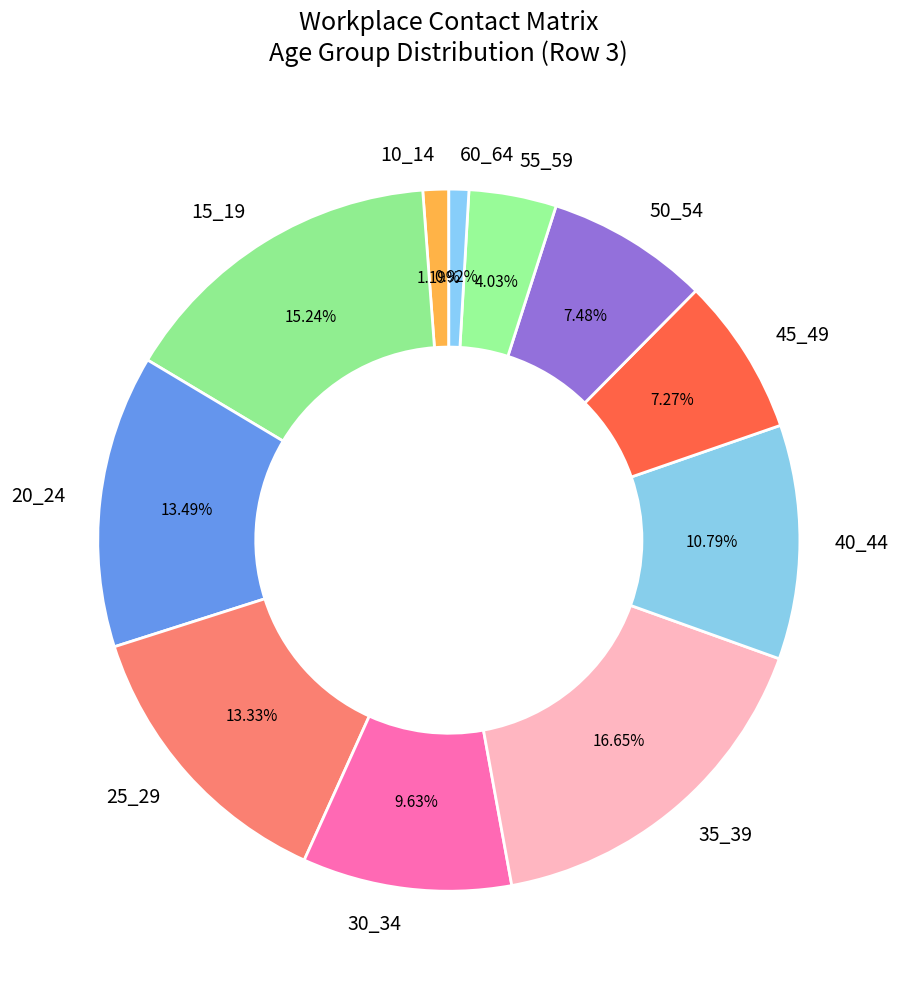

Is the sum of 25_29 and 20_24 greater than half?

No